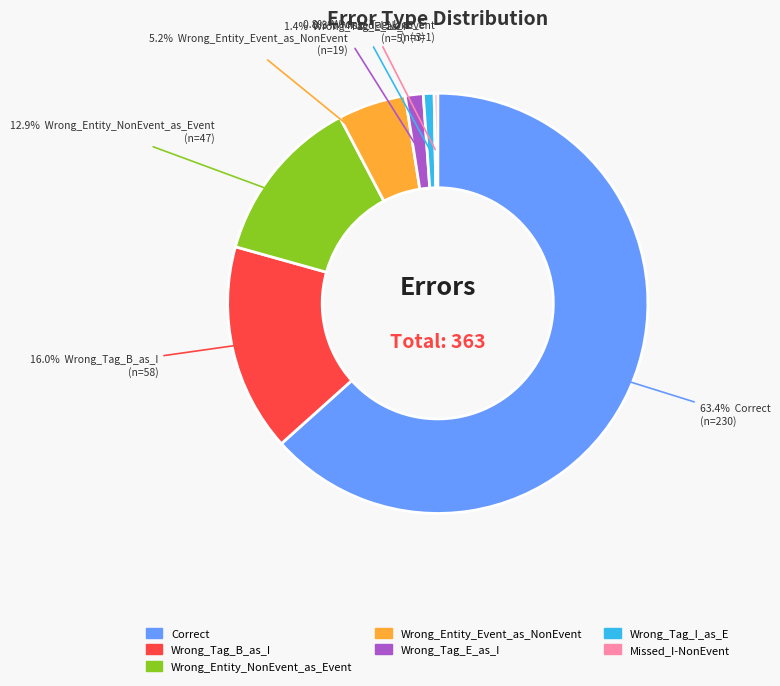

Is it true that Wrong_Entity_Event_as_NonEvent is 1% of the pie?

False